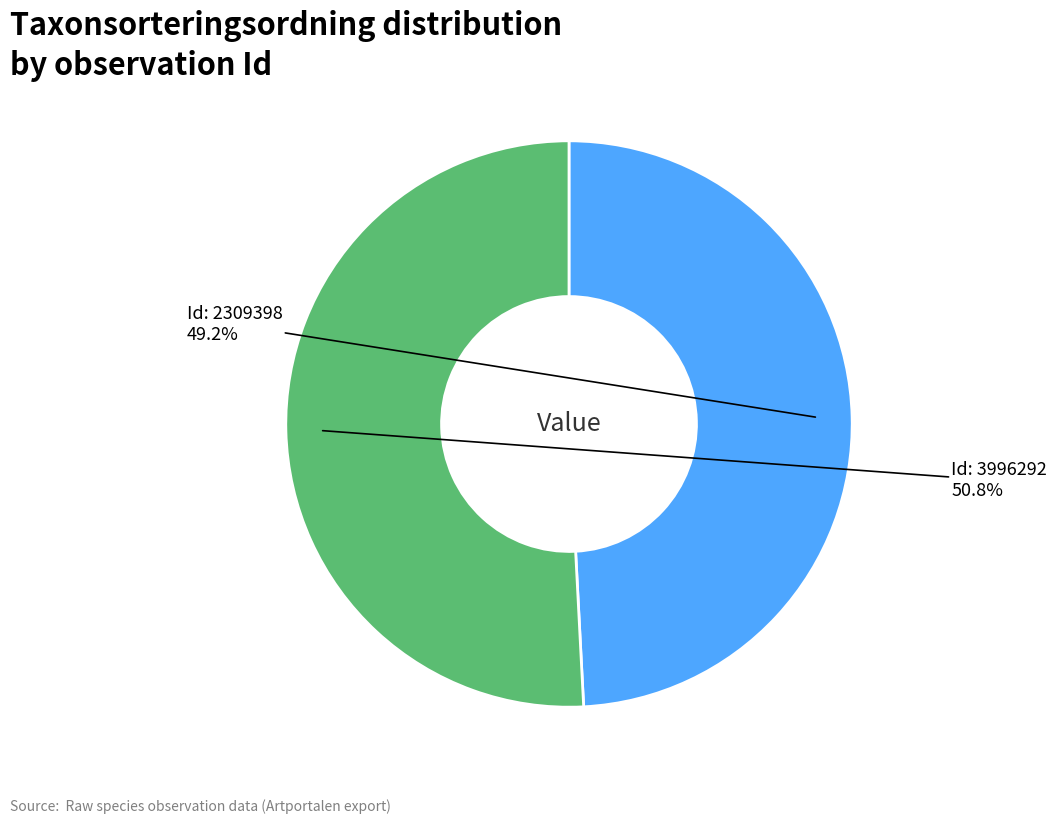

Does any single category account for the majority?

Yes